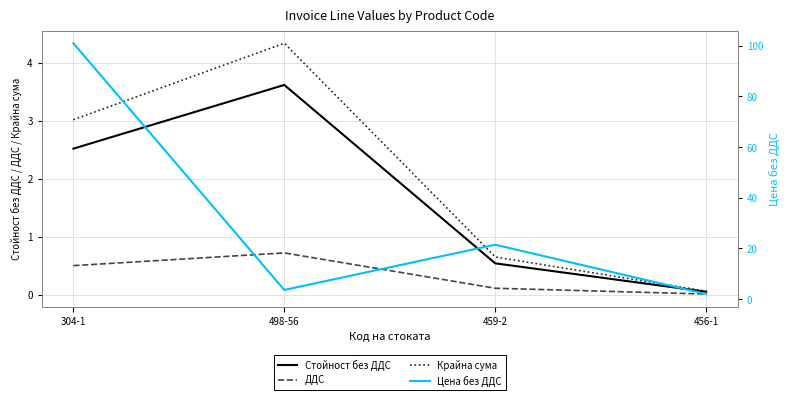

True or false: ДДС and Стойност без ДДС intersect in this chart.

False